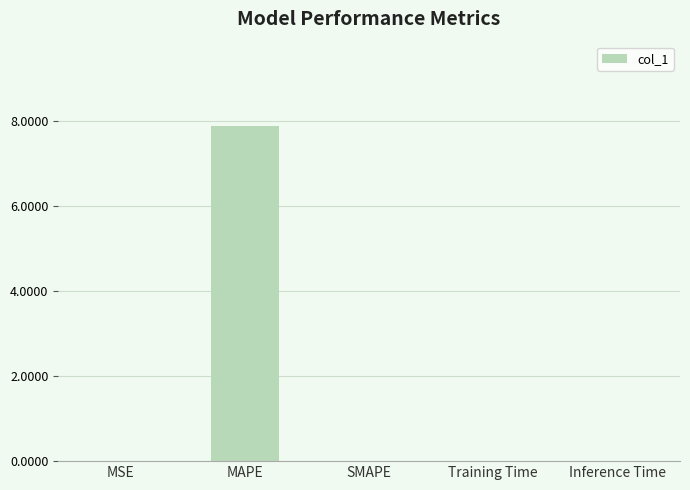

The value at SMAPE is 0.0. True or false?

True